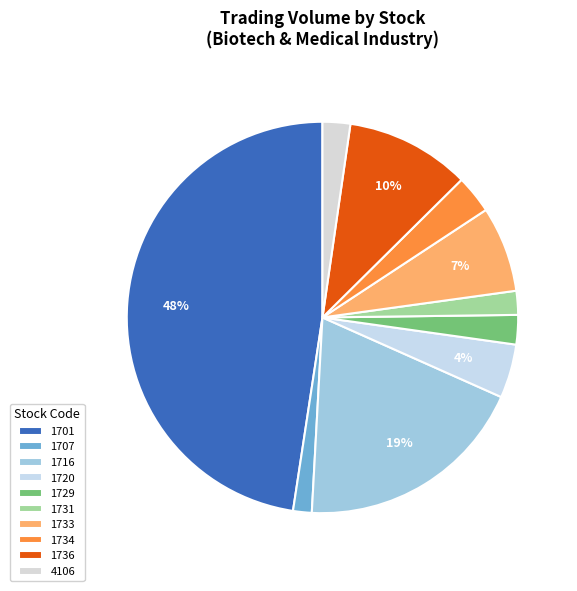

Between 4106 and 1720, which is larger?

1720